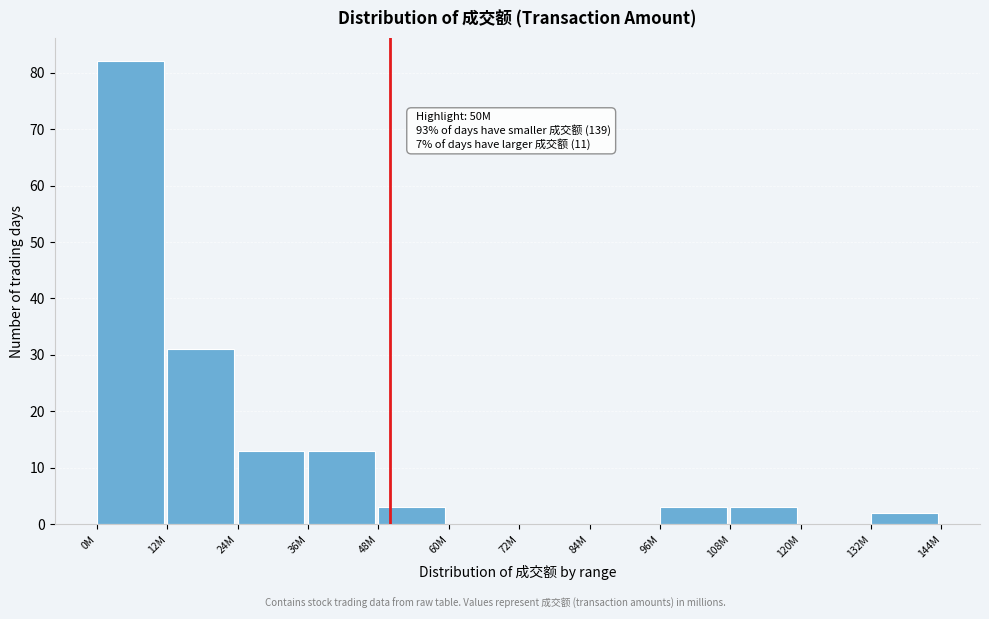

Reading left to right, list all the values displayed in this chart.

0M=82	12M=31	24M=13	36M=13	48M=3	60M=0	72M=0	84M=0	96M=3	108M=3	120M=0	132M=2